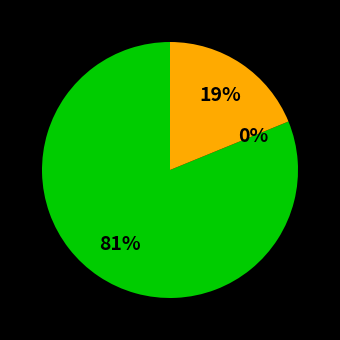

What is the total percentage of San Antonio Spurs and New York Knicks?

100.0%